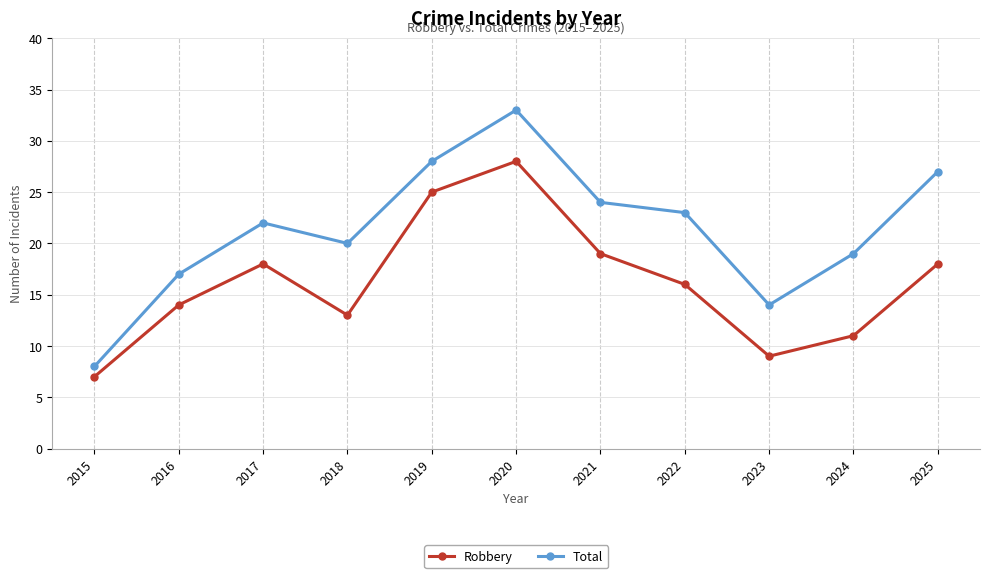

True or false: Robbery and Total intersect in this chart.

False